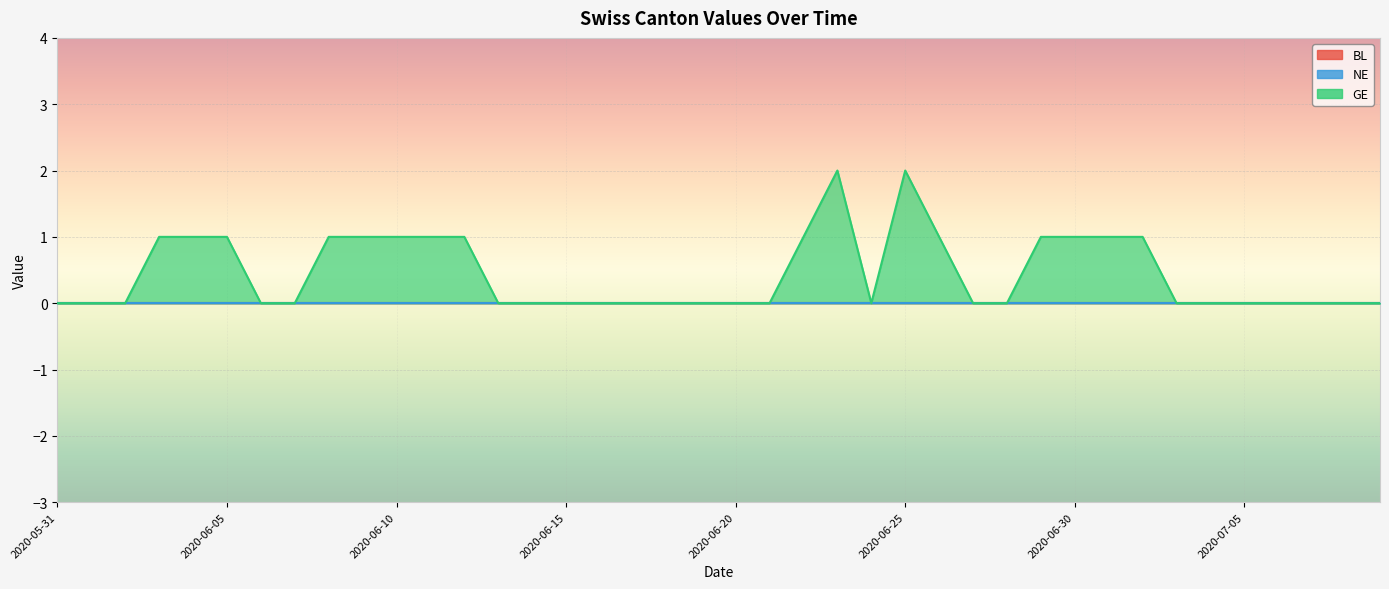

Which has a higher value, 2020-06-12 or 2020-06-29?

2020-06-12